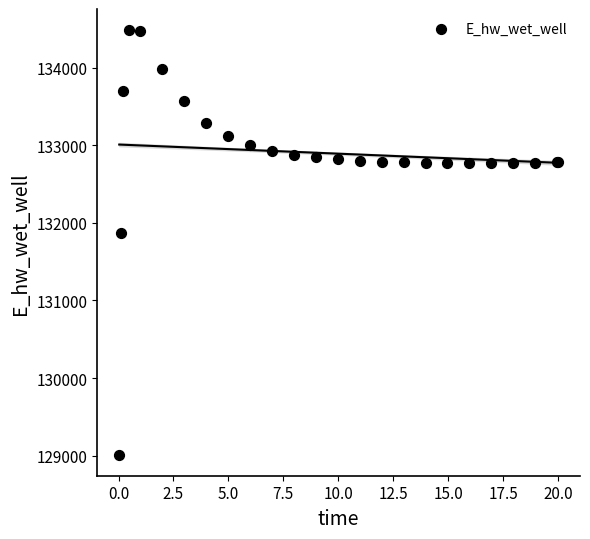

What Y value in the scatter plot is closest to 131748?

131867.0